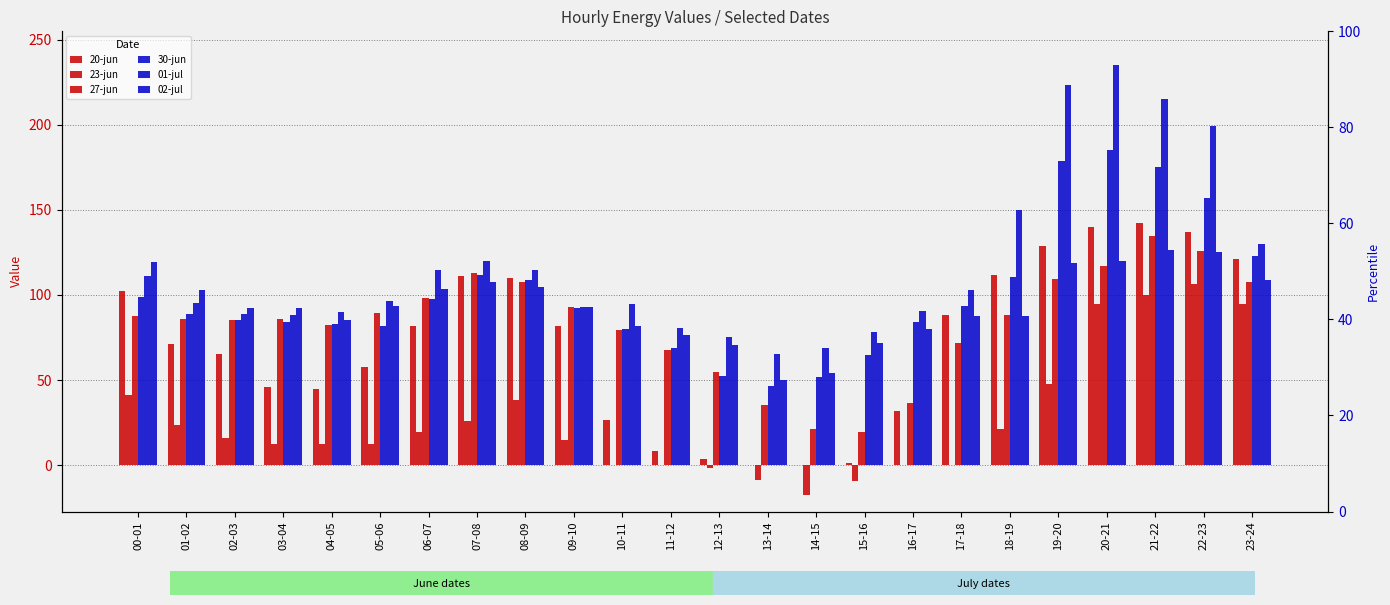

At which label is 20-jun closest to 71?

01-02